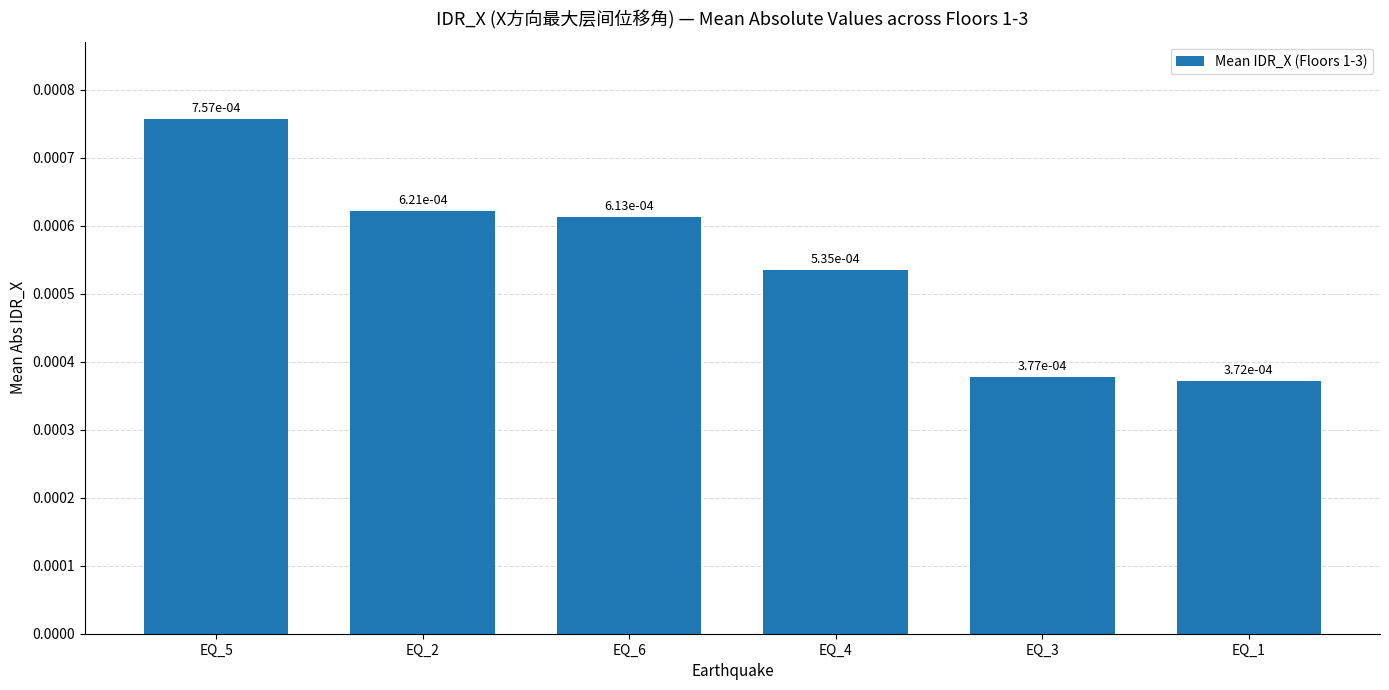

What position from the right is EQ_1?

1